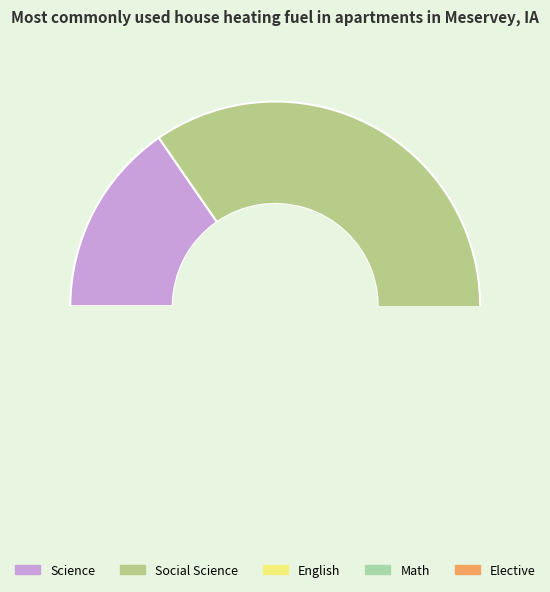

To the nearest percent, what percentage of the pie is English?

4%